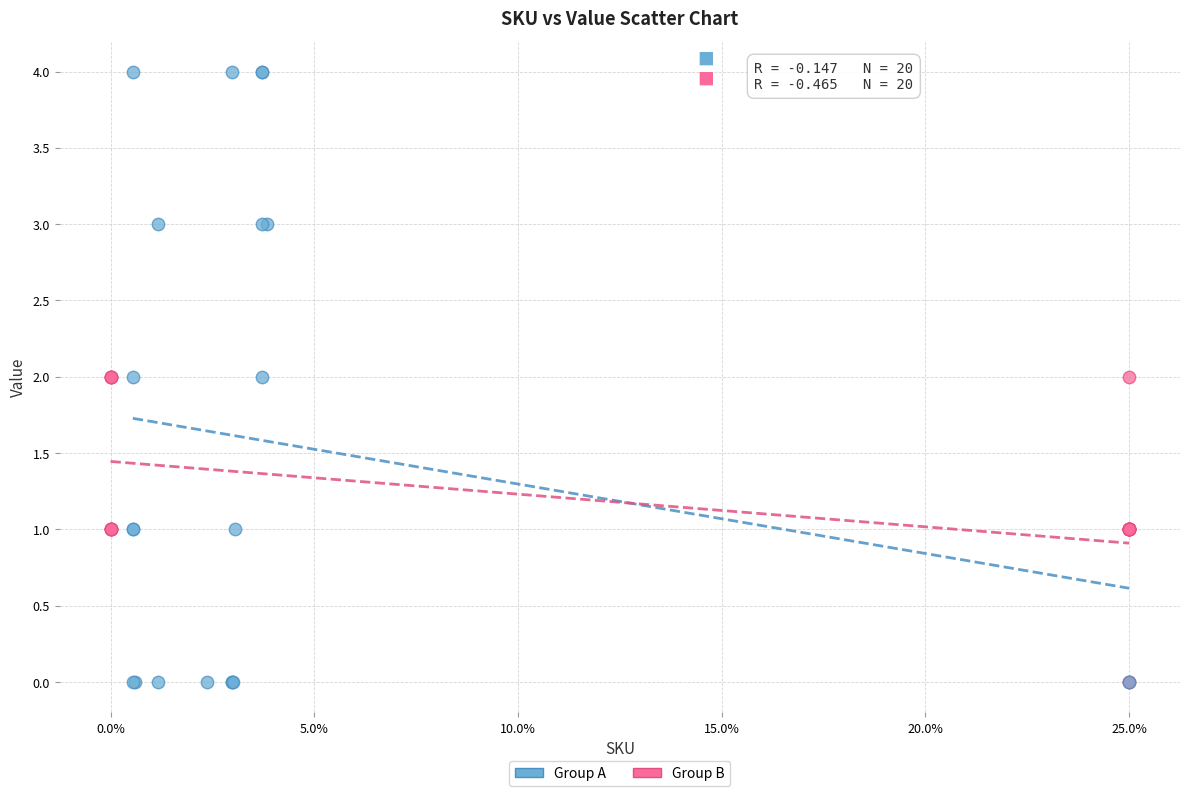

Which series has the largest Y range (max minus min)?

Group A